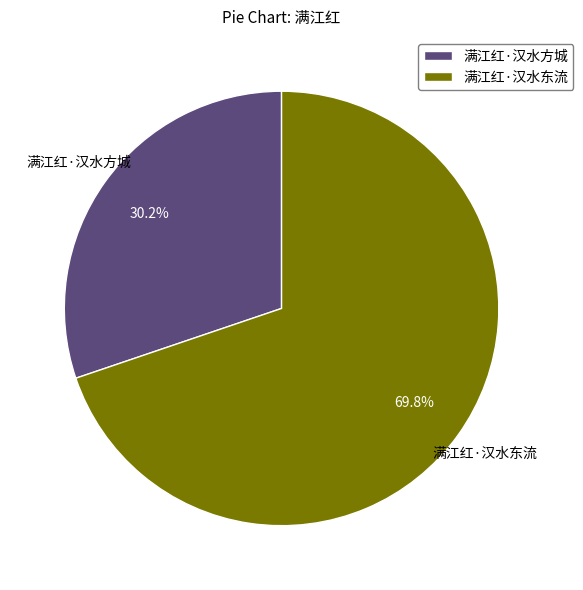

Does any single category account for the majority?

Yes